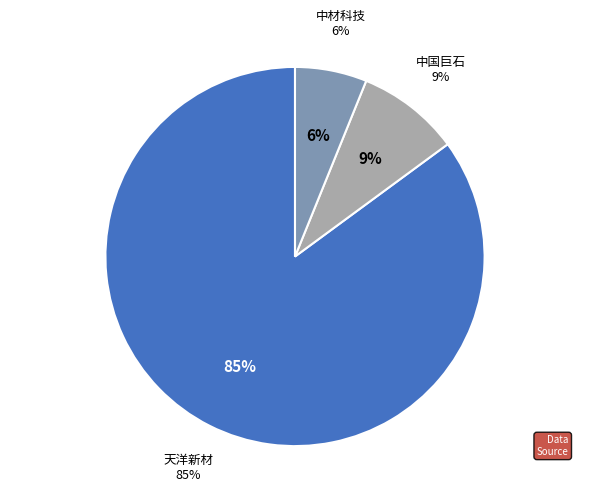

To the nearest percent, what is the combined percentage of 中国巨石 and 中材科技?

15%